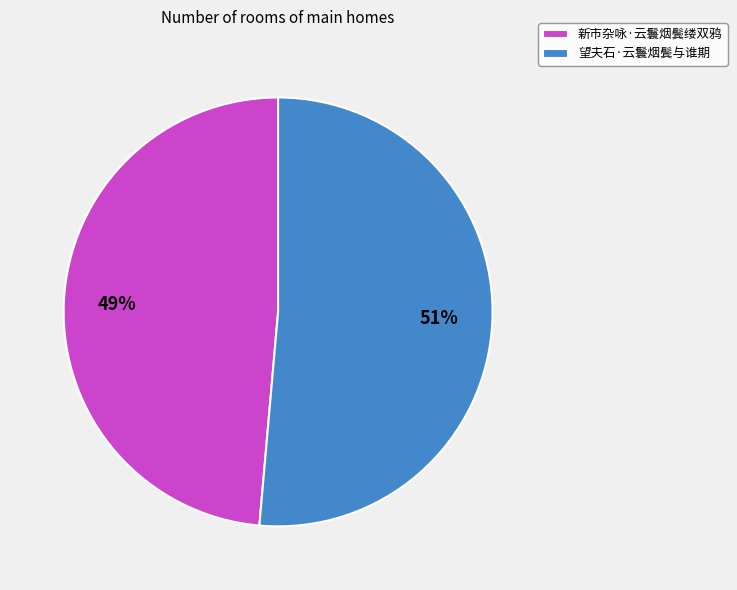

How many segments does this pie chart have?

2